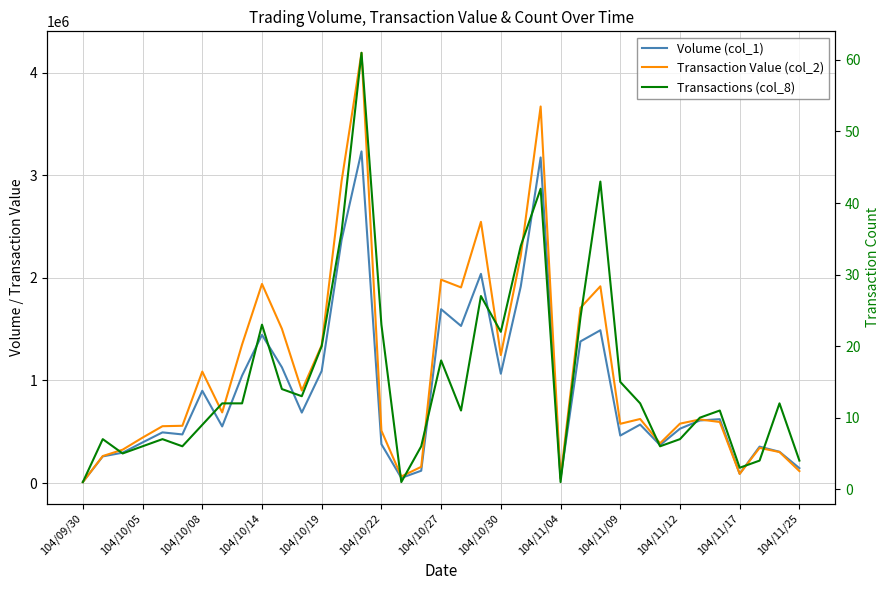

What is the difference between the Volume (col_1) values at 28 and 23?

2605000